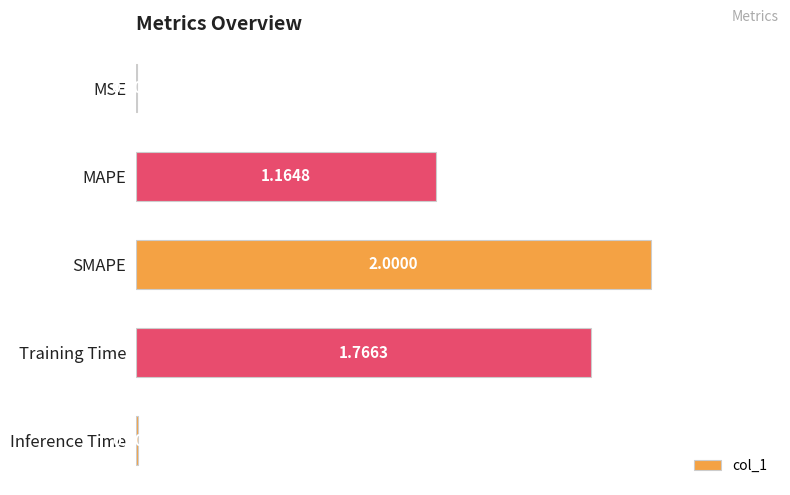

How many series are shown in this chart?

1